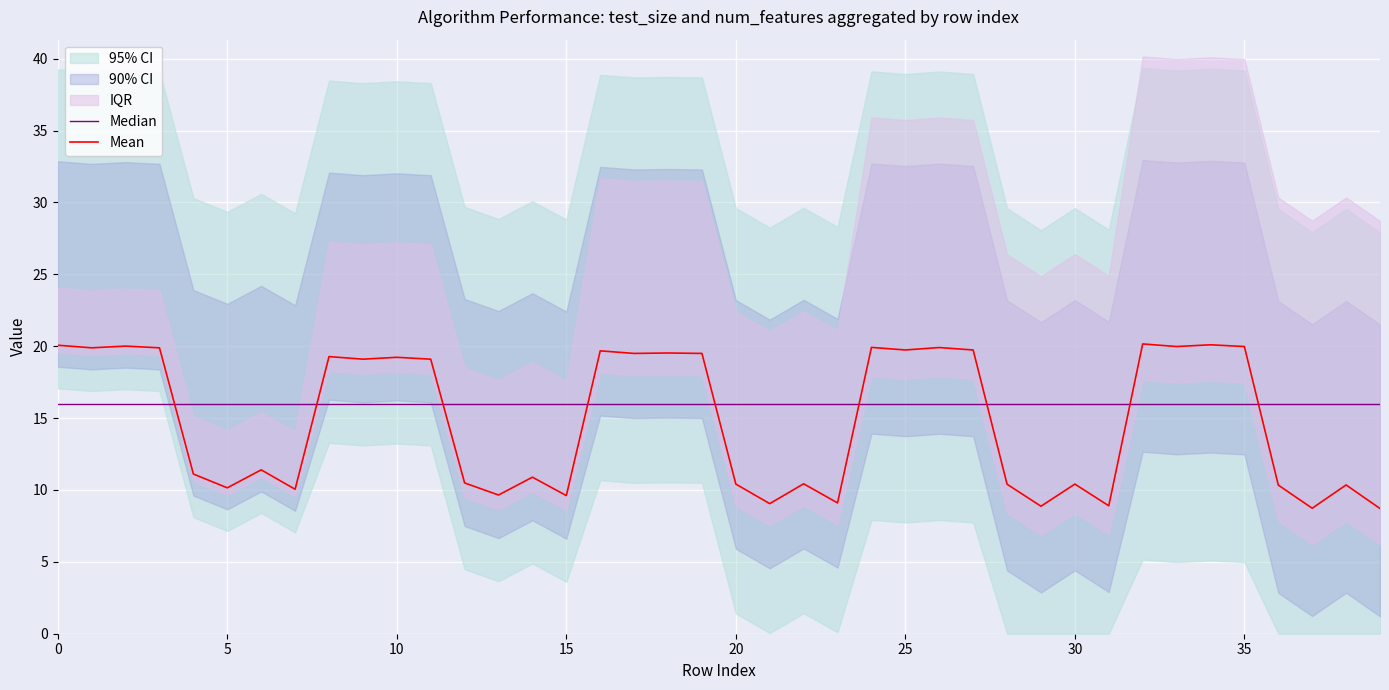

Which series has the widest spread of values?

Mean